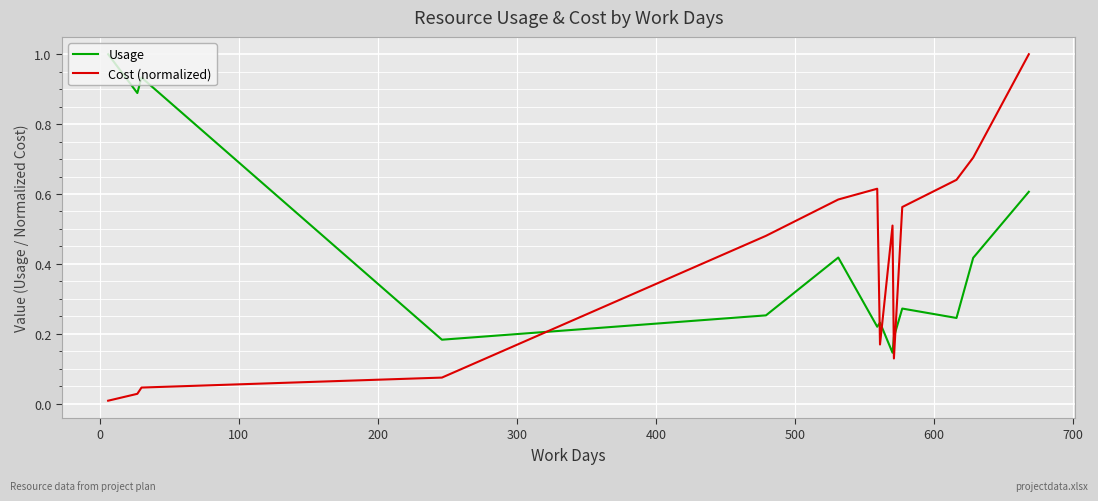

Which series has the largest range (max minus min)?

Cost (normalized)